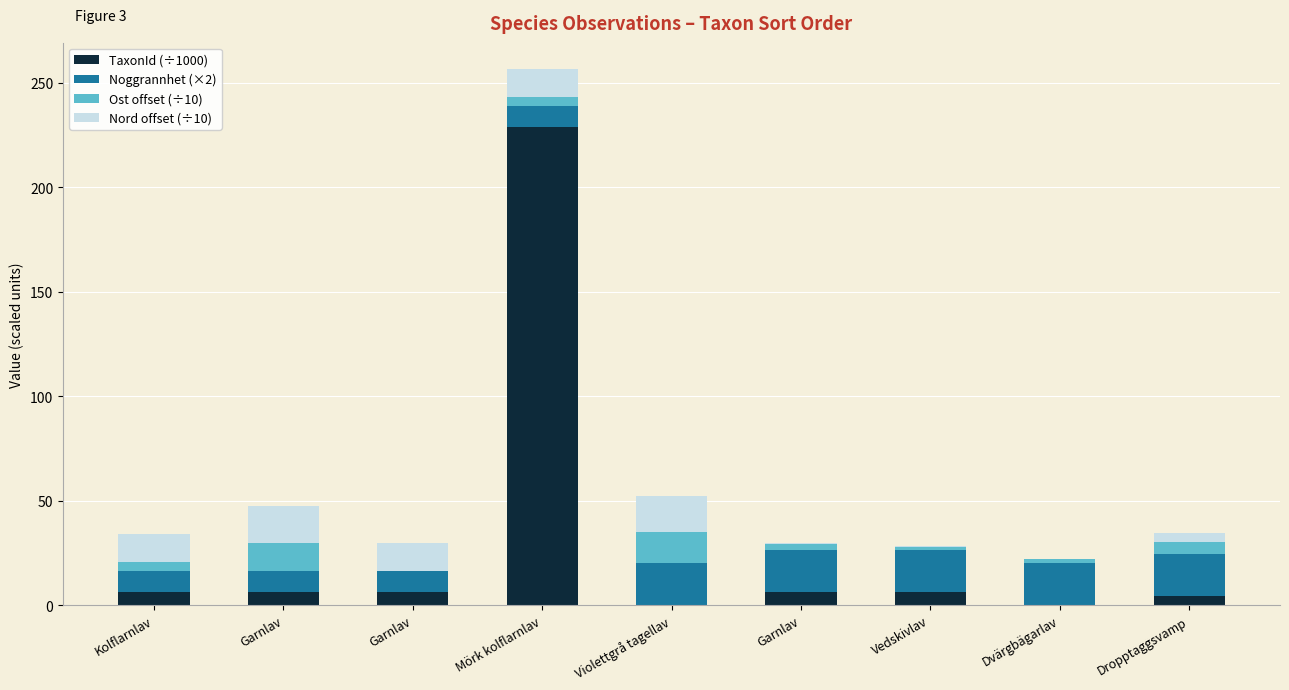

What is the difference between the TaxonId (÷1000) values at Mörk kolflarnlav and Dropptaggsvamp?

224.5